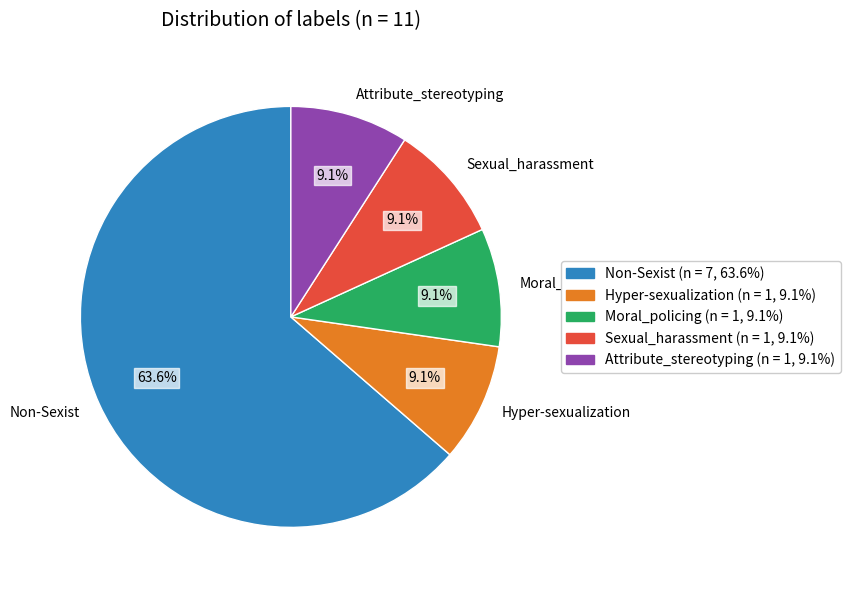

What is the majority slice?

Non-Sexist